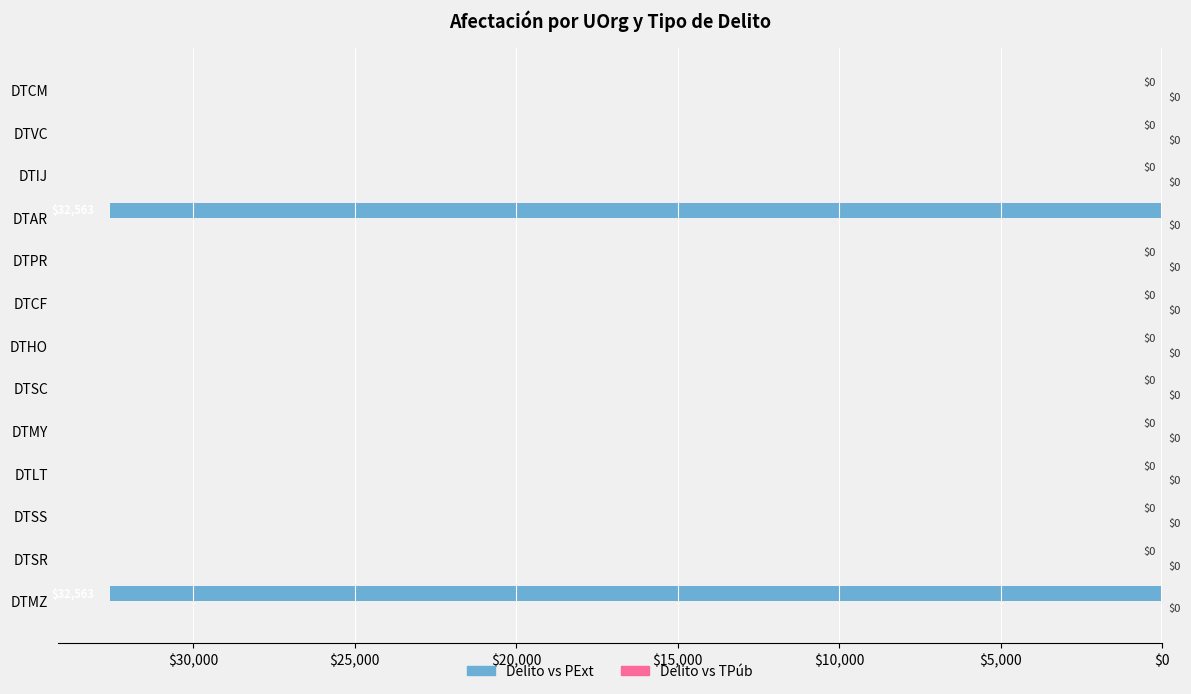

Are the bars horizontal?

Yes